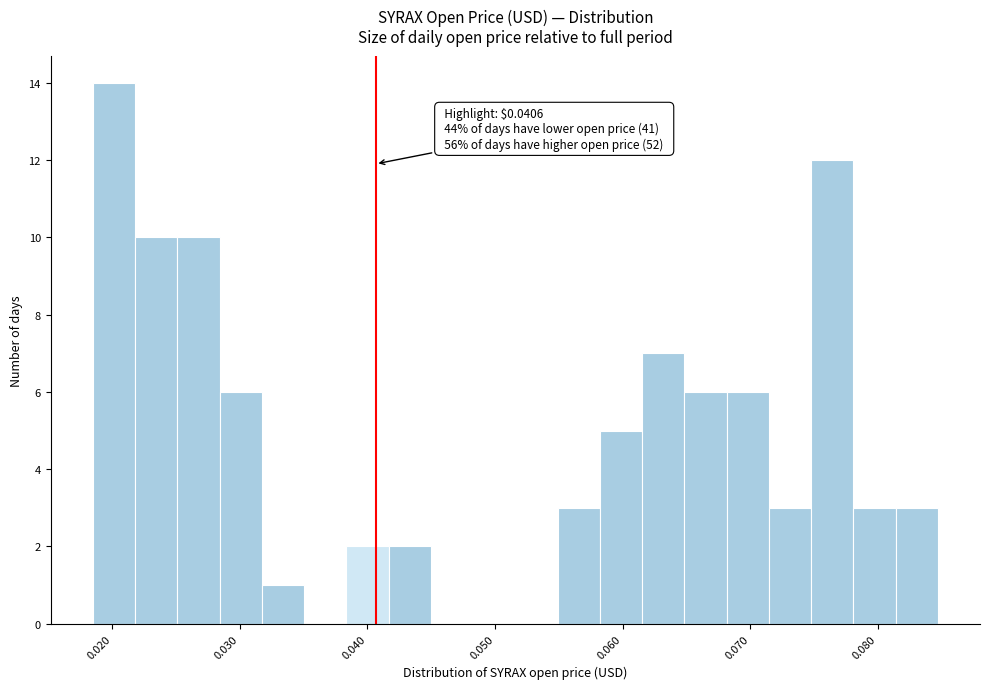

Around what value on the x-axis is the tallest bar? Give the approximate position of its centre, as read against the axis.

0.020